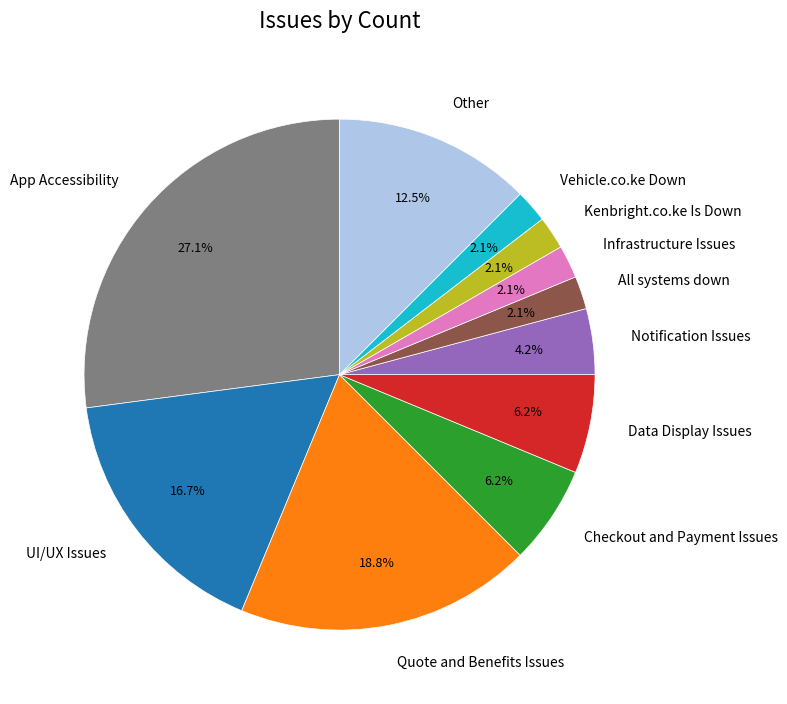

To the nearest percent, what percentage of the pie is UI/UX Issues?

17%